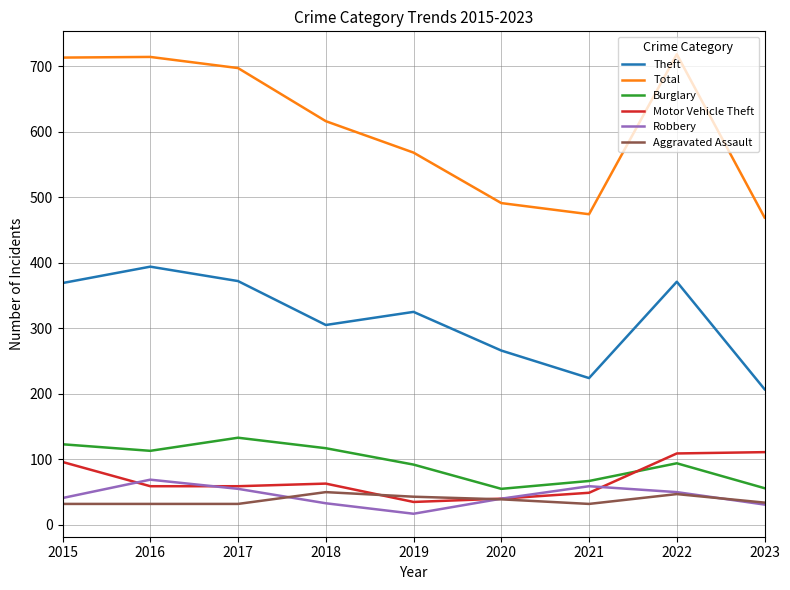

What is the difference between the maximum and minimum values in the Theft series?

187